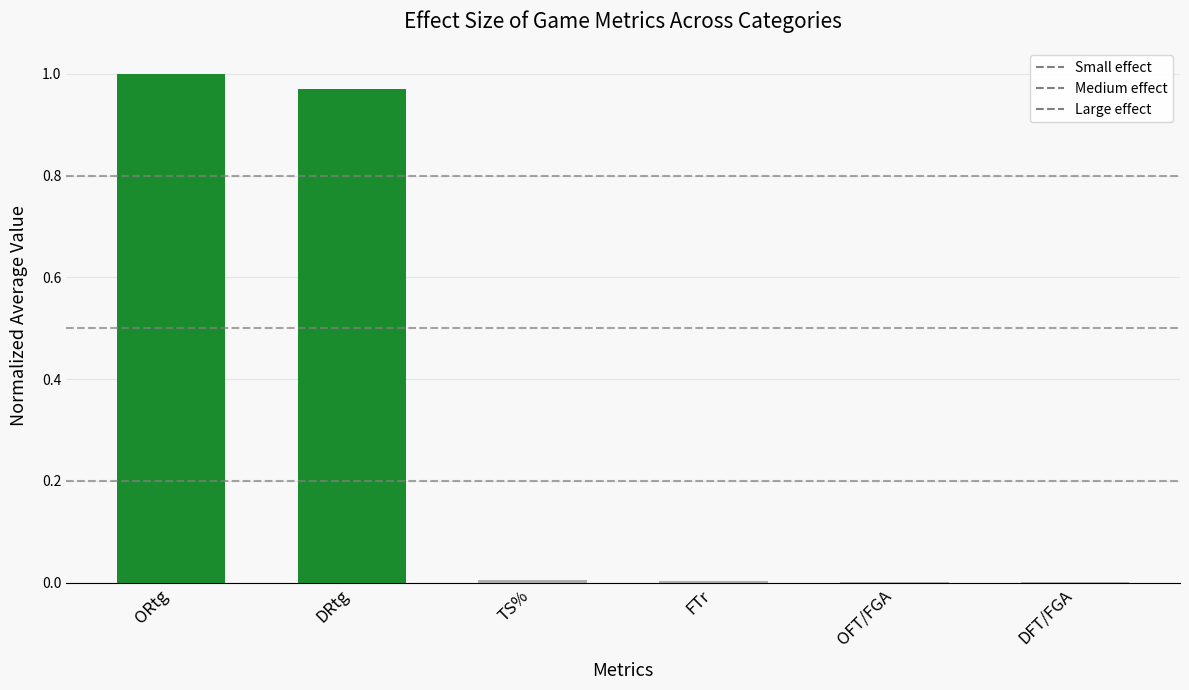

Are the bars horizontal?

No